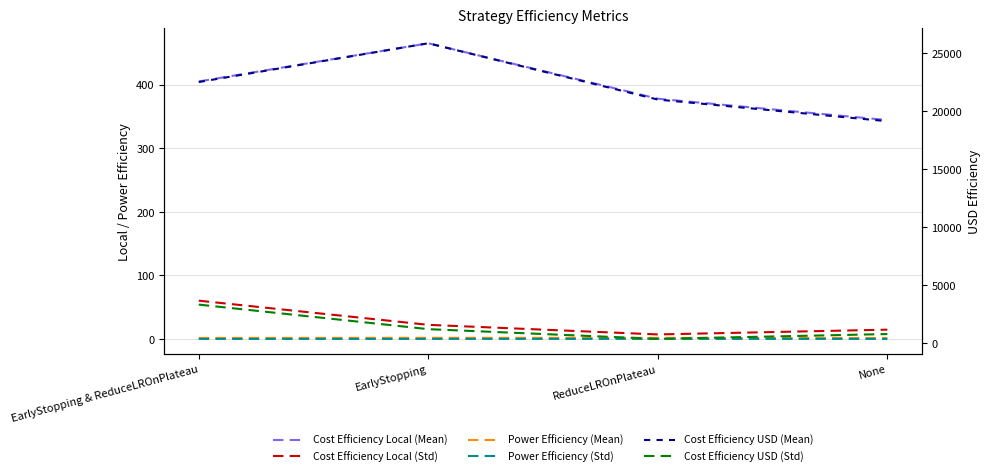

Rank the categories by Cost Efficiency Local (Mean) value from lowest to highest.

None, ReduceLROnPlateau, EarlyStopping & ReduceLROnPlateau, EarlyStopping